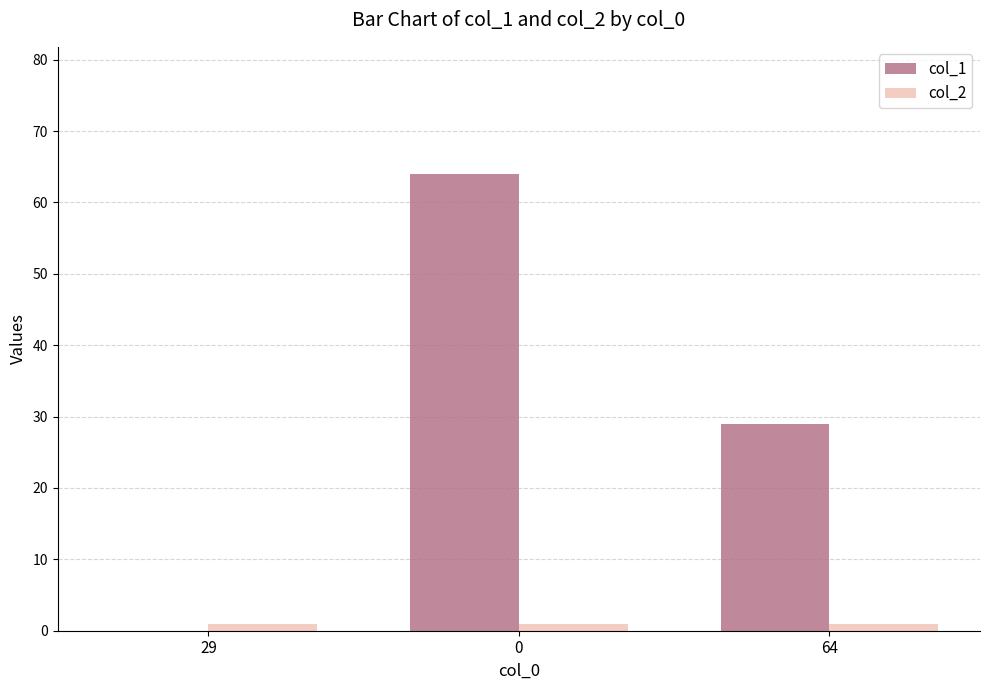

Reading left to right, list all the values displayed in this chart.

col_1: 29=0	0=64	64=29
col_2: 29=1	0=1	64=1